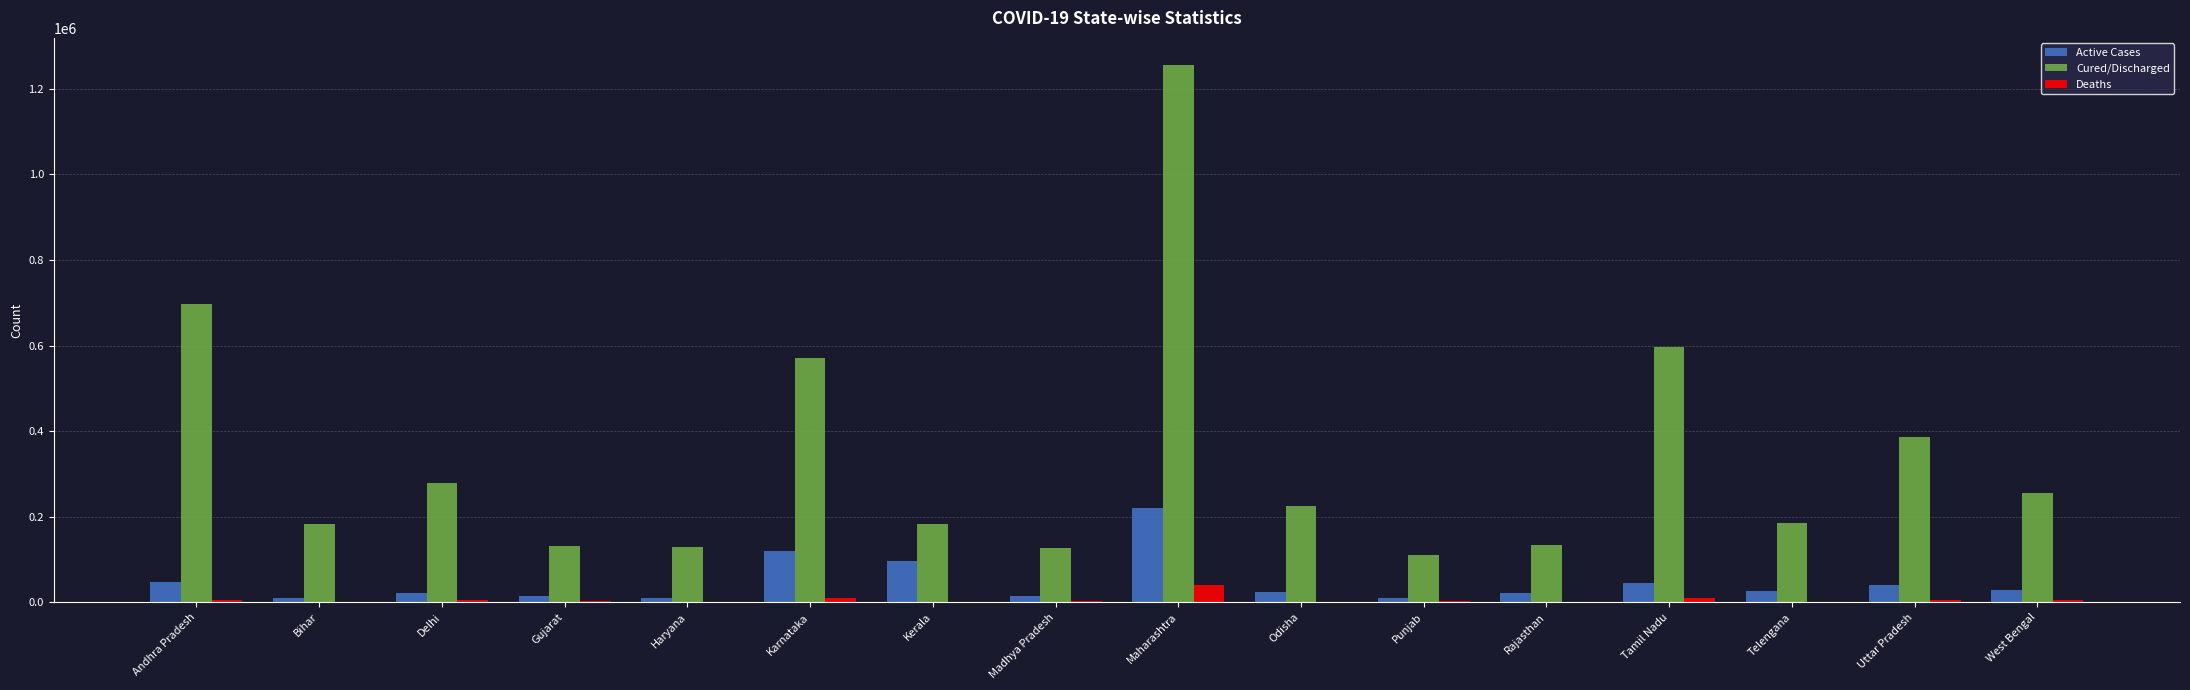

Between Andhra Pradesh and Rajasthan, which series saw the biggest shift?

Cured/Discharged